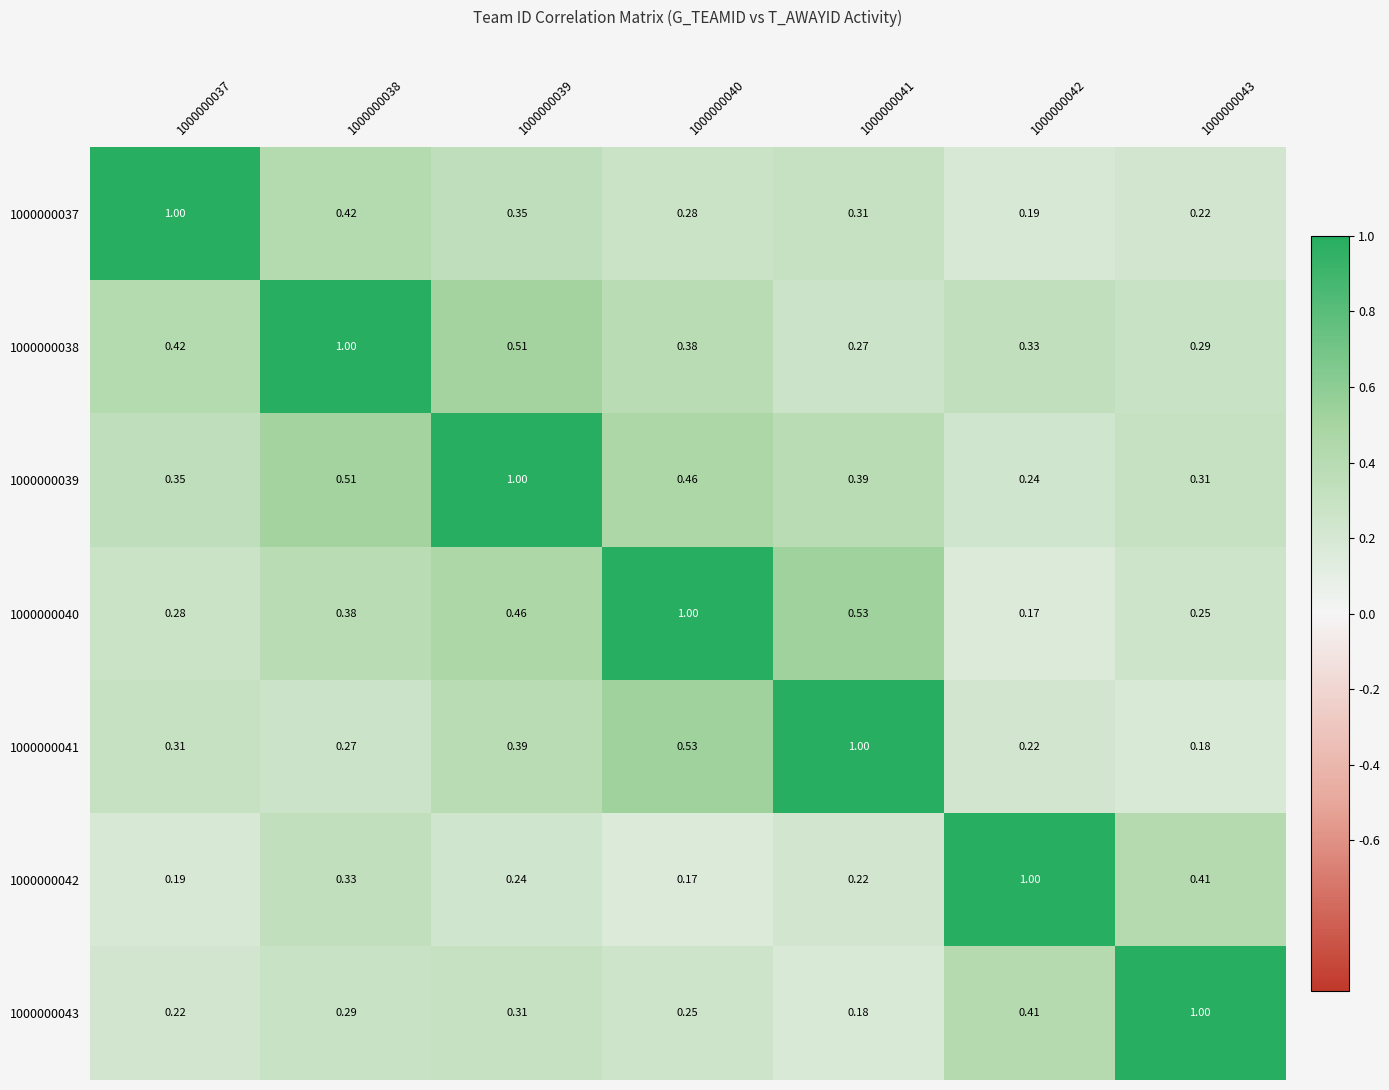

Is the value of 1000000043 at 1000000037 greater than the value of 1000000038 at 1000000041?

No